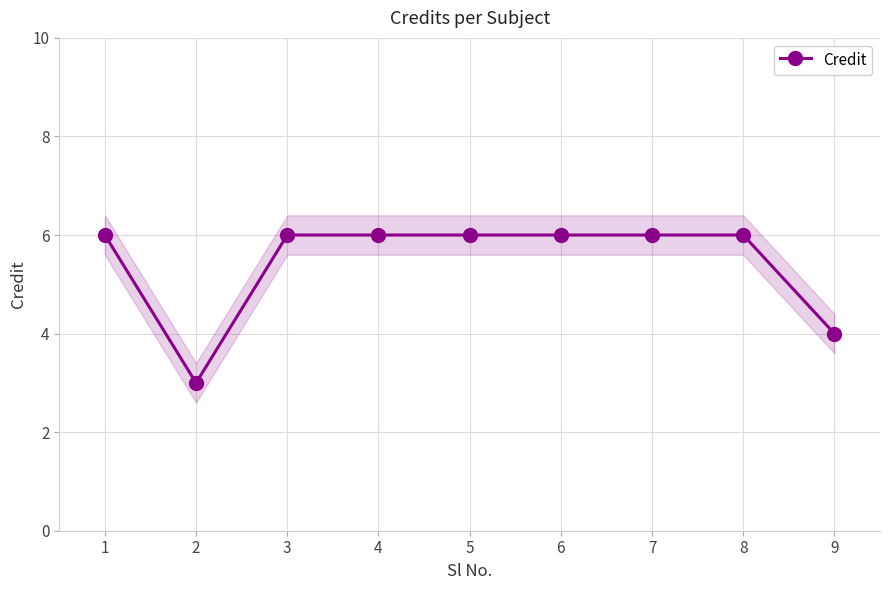

Reading right to left, list all the values displayed in this chart.

4	6	6	6	6	6	6	3	6